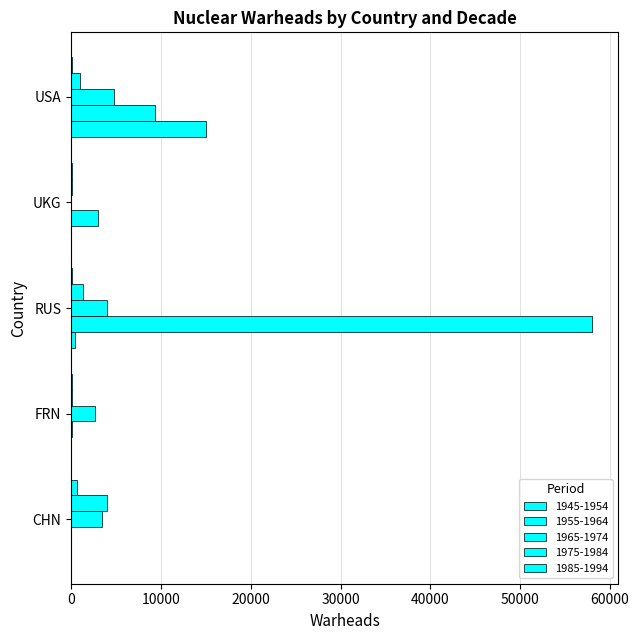

Reading right to left, extract all data points from this chart.

1945-1954: USA=15000	UKG=25	RUS=400	FRN=0	CHN=0
1955-1964: USA=9300	UKG=3000	RUS=58000	FRN=65	CHN=22
1965-1974: USA=4800	UKG=29	RUS=4000	FRN=2600	CHN=3400
1975-1984: USA=1000	UKG=140	RUS=1300	FRN=112	CHN=4000
1985-1994: USA=150	UKG=120	RUS=150	FRN=118	CHN=660